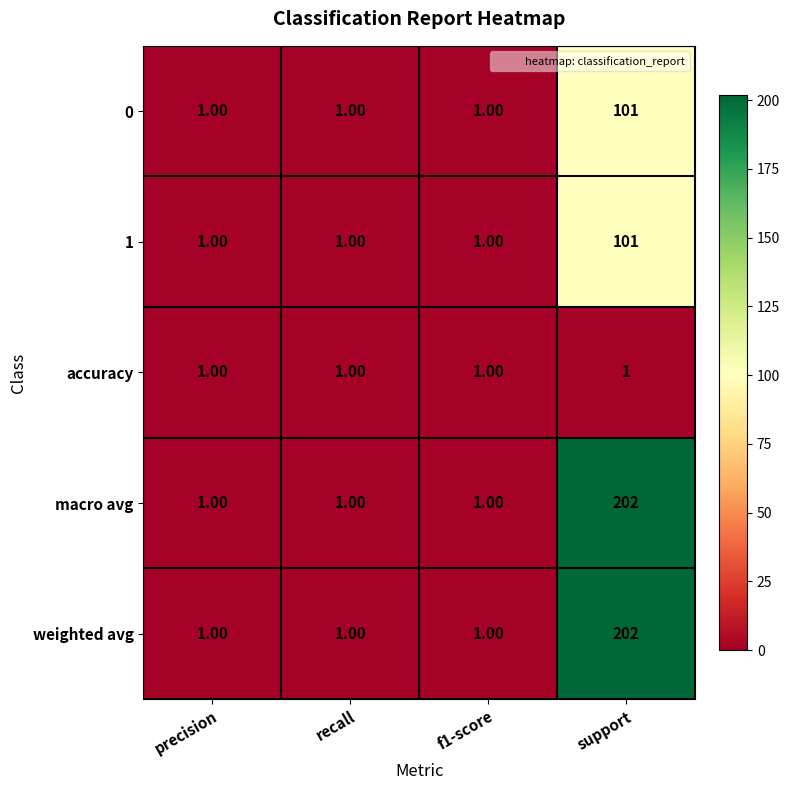

At which category is the sum across all series the highest?

support